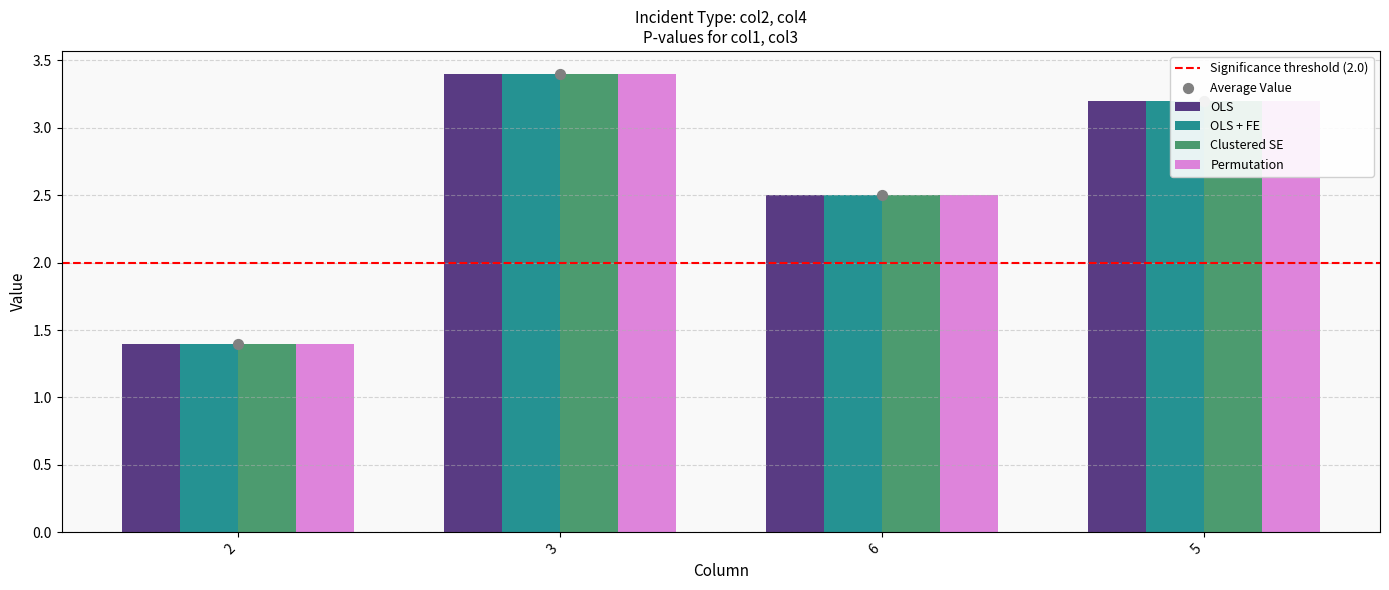

What is the total value across all series at 3?

13.6